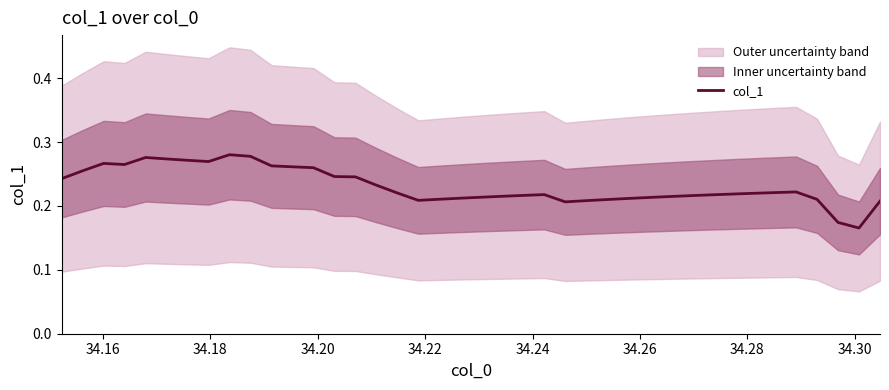

What is the sum of all values?

9.2